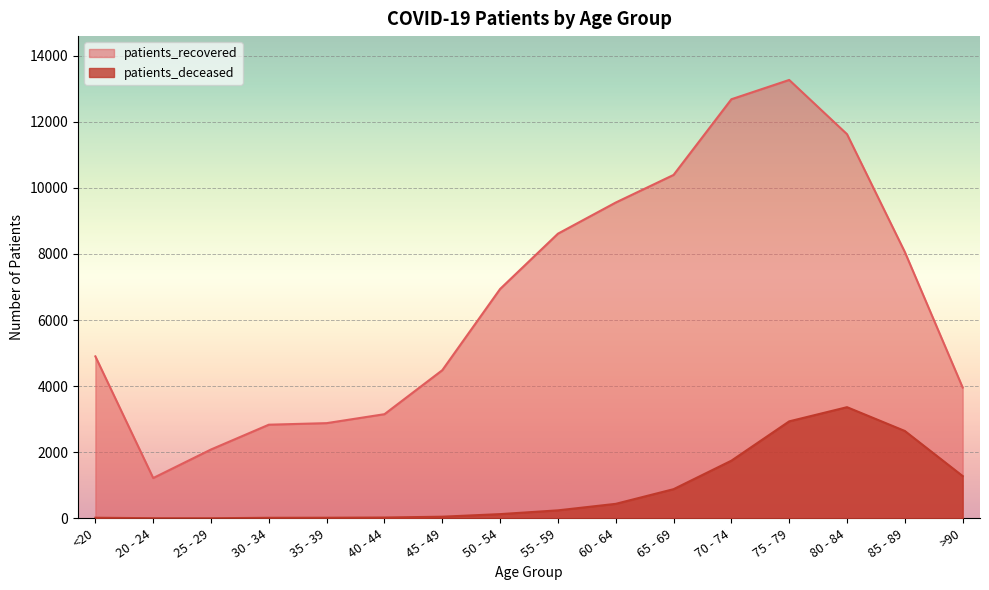

Which series has the largest total across all categories?

patients_recovered